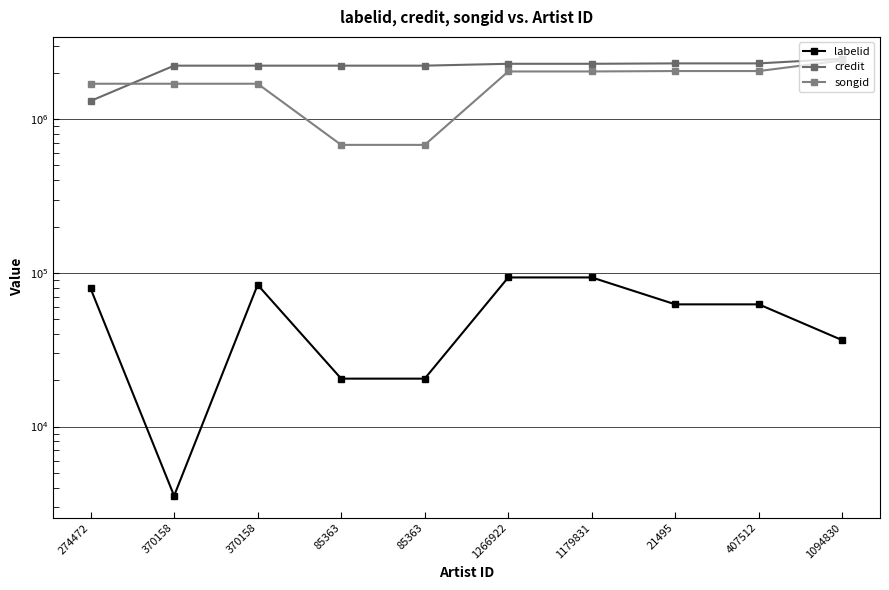

The songid series shows 1012087 at 370158. True or false?

False